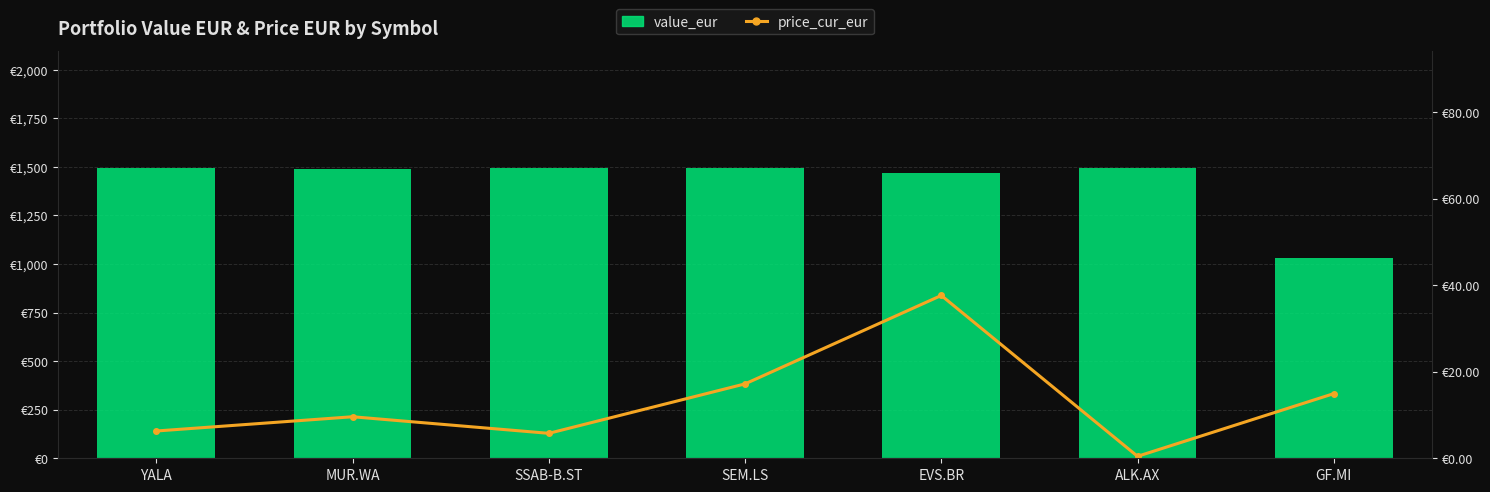

Which category has the lowest value in the value_eur series?

GF.MI